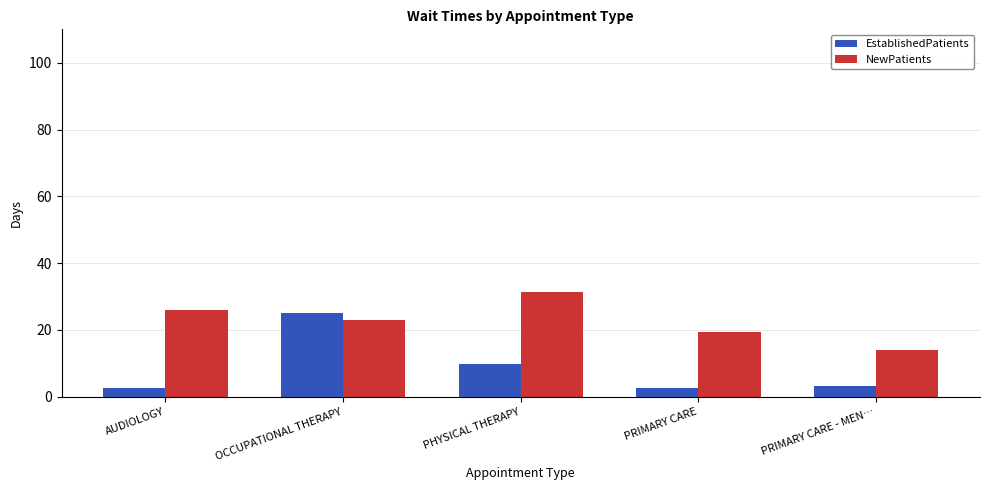

Is the value of EstablishedPatients at OCCUPATIONAL THERAPY greater than the value of NewPatients at PRIMARY CARE?

Yes